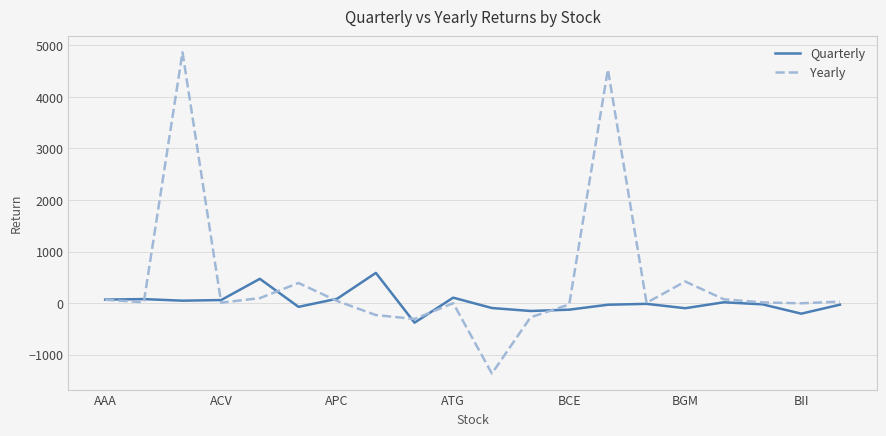

How many values in the Yearly series exceed 17?

10